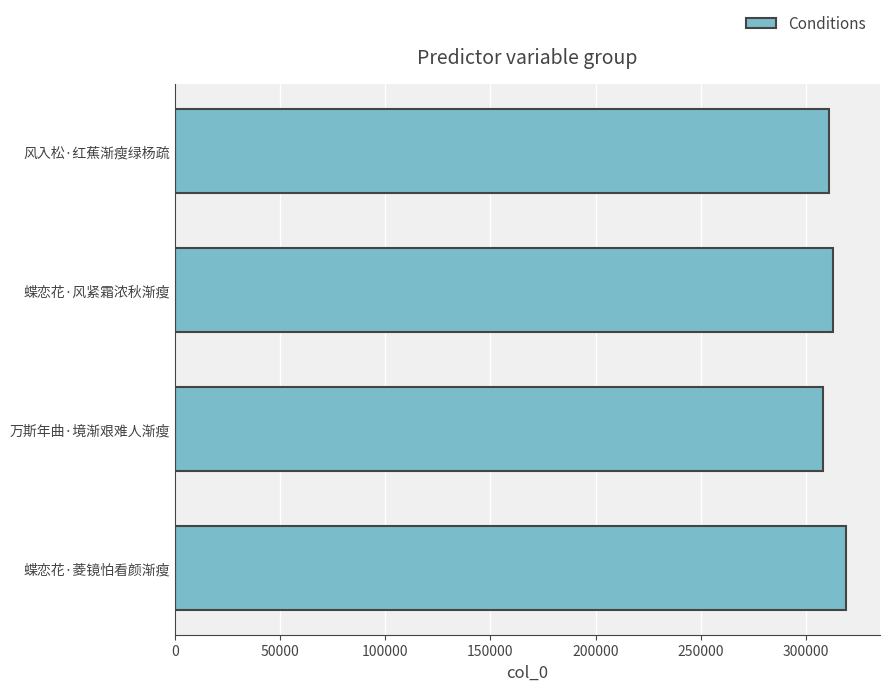

True or false: the data shows 308035 at 万斯年曲·境渐艰难人渐瘦.

True